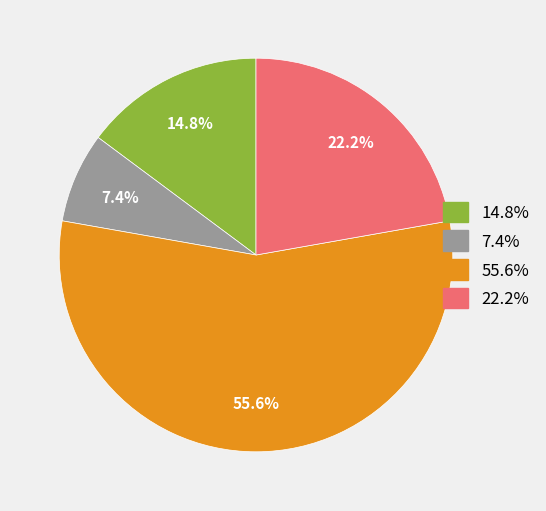

Is there a majority slice in this chart?

Yes